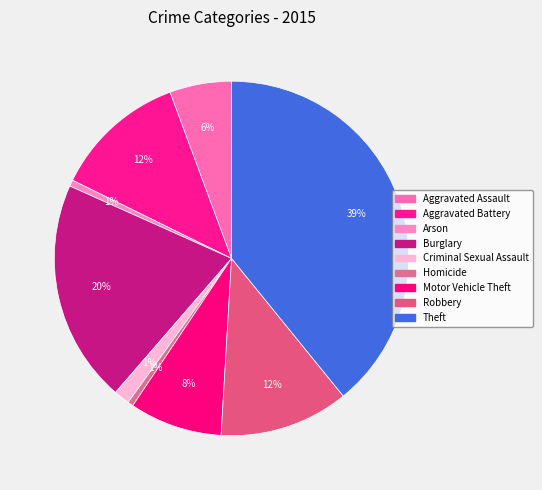

How many segments does this pie chart have?

9